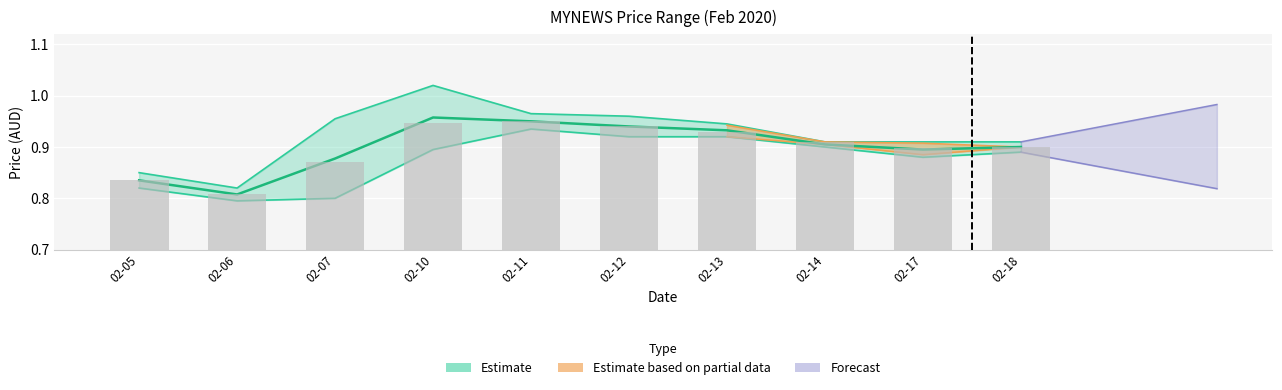

What is the difference between the maximum and minimum values in the high series?

0.2